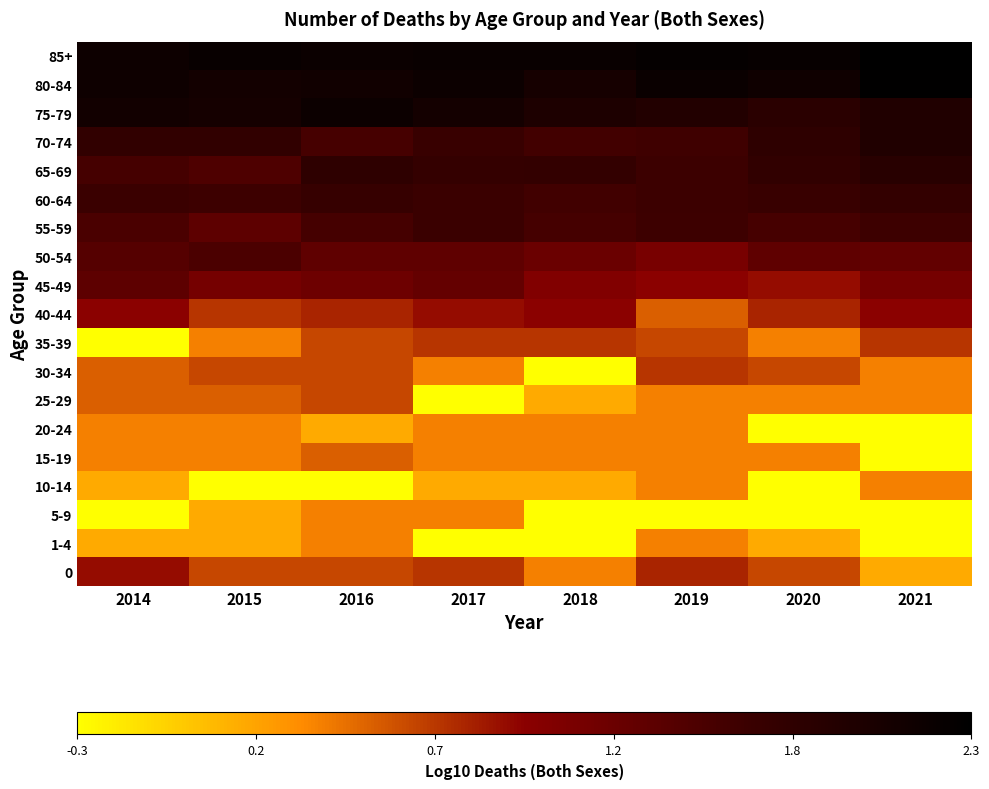

What is the minimum value shown in the chart?

-0.3